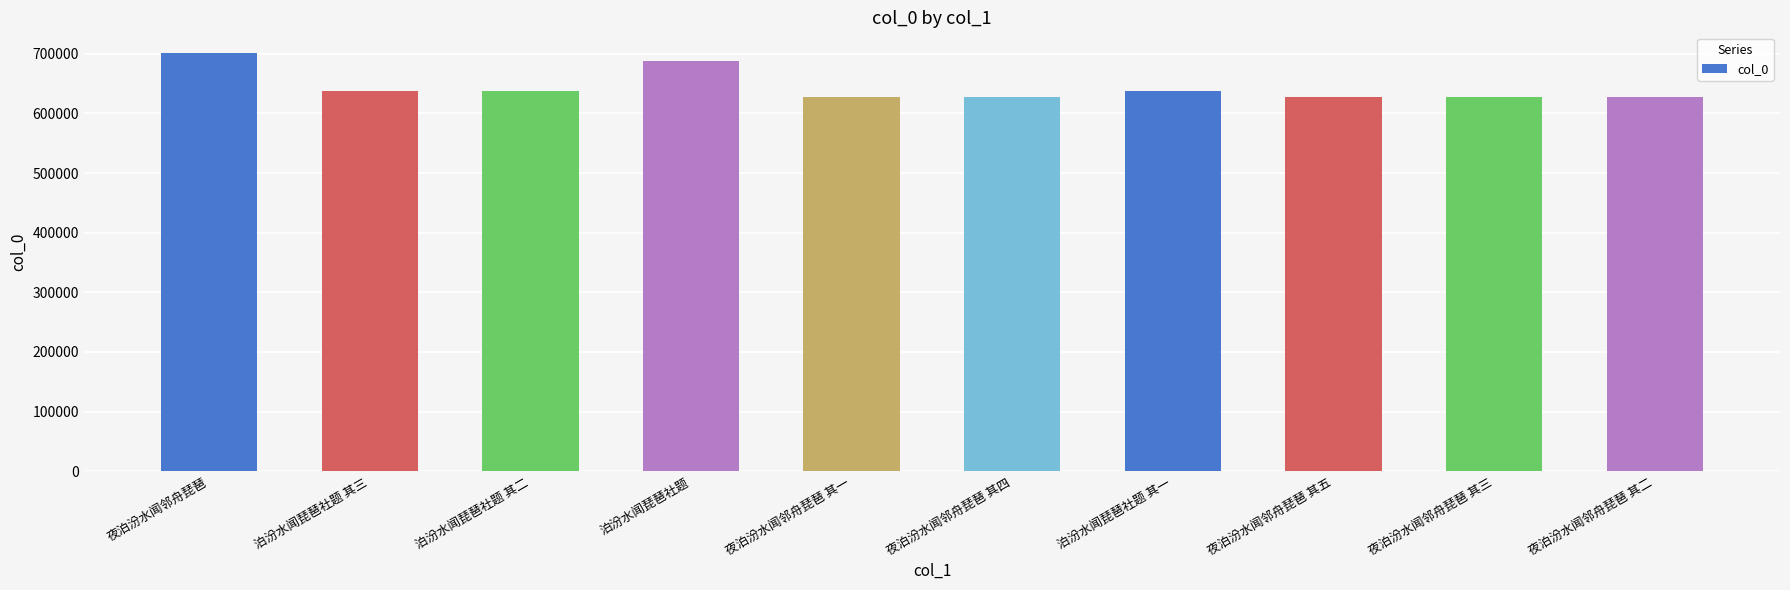

What is the label of the 10th bar from the right?

夜泊汾水闻邻舟琵琶